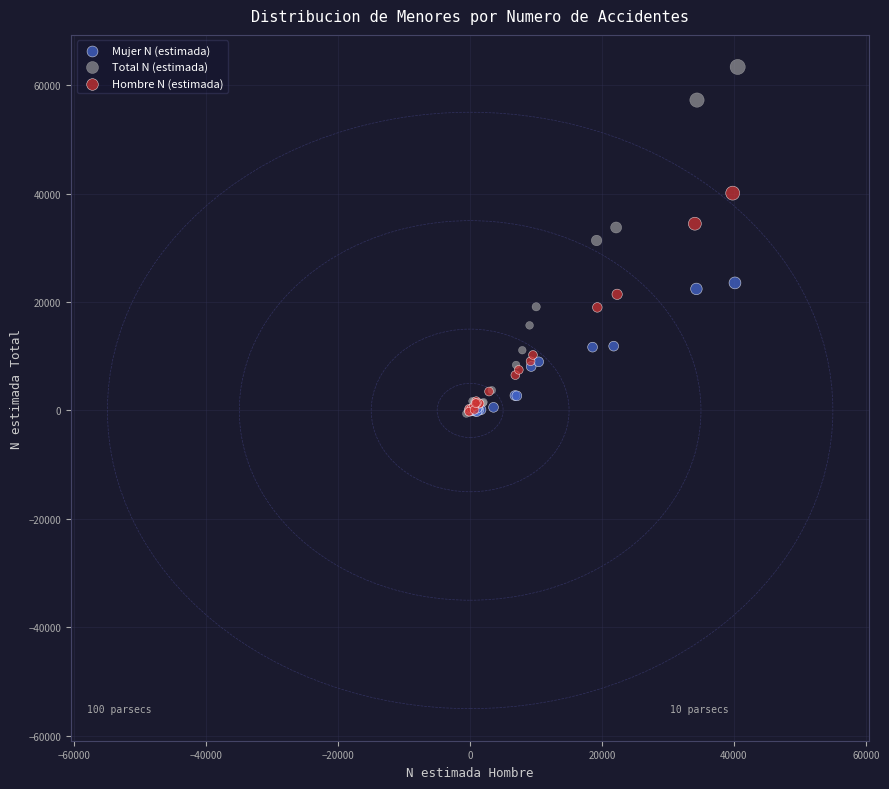

Which series has the widest spread of Y values?

Total N (estimada)